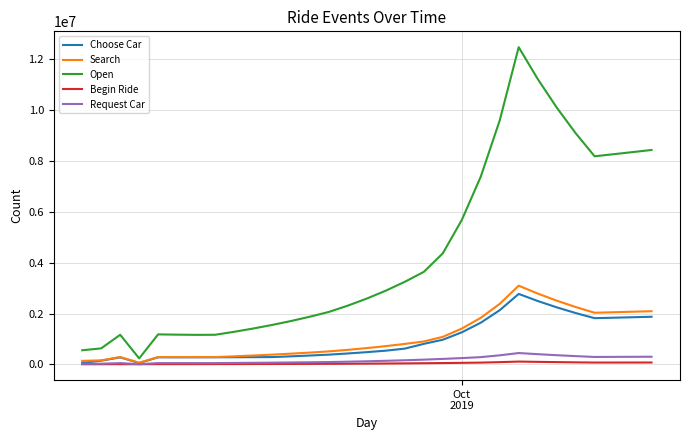

Which series has the widest spread of values?

Open